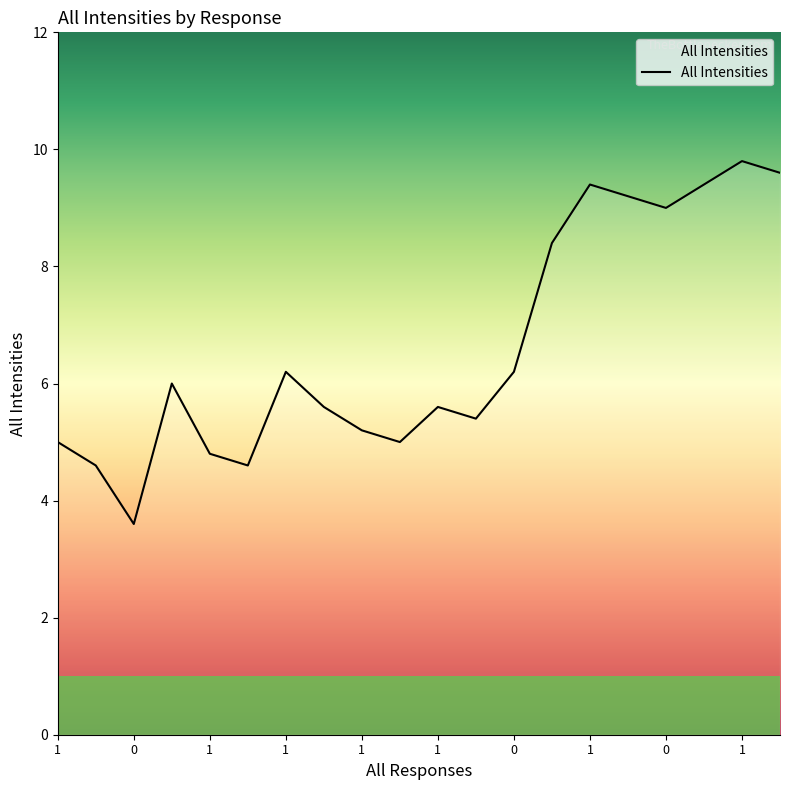

What is the average value?

6.6